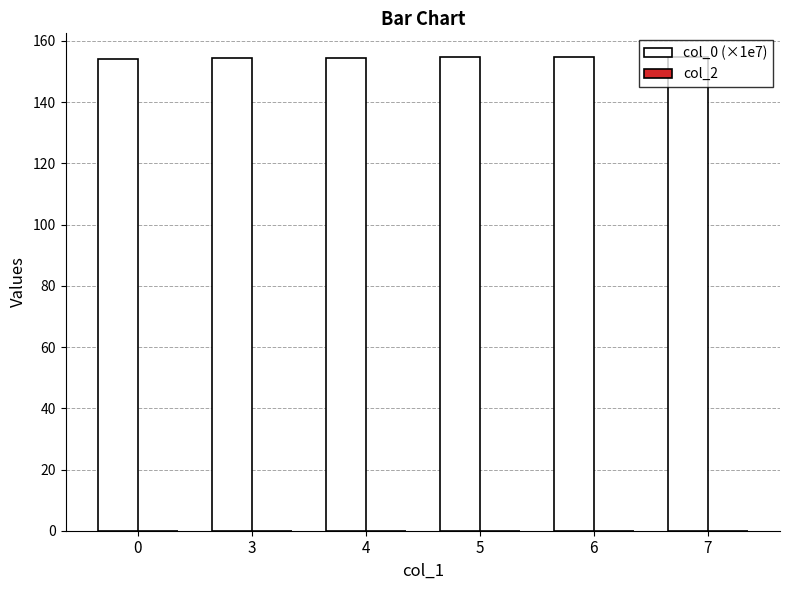

What is the sum of all values?

927.1